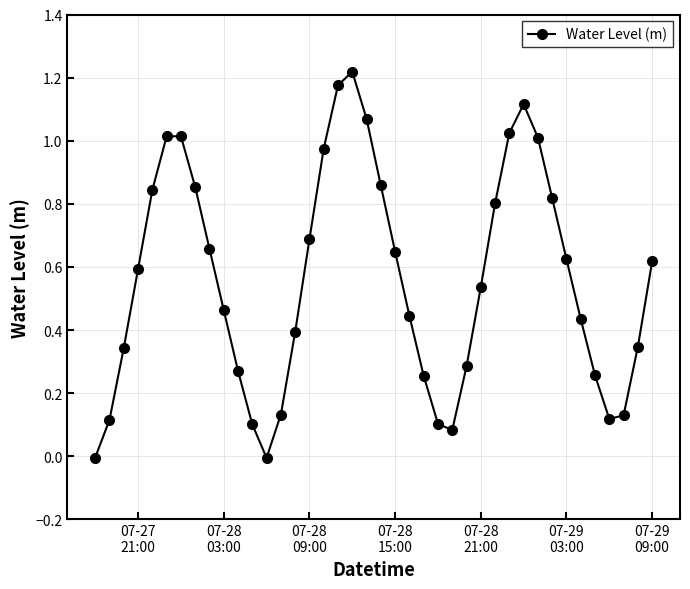

True or false: there are more than 1 points higher than both neighbors.

True